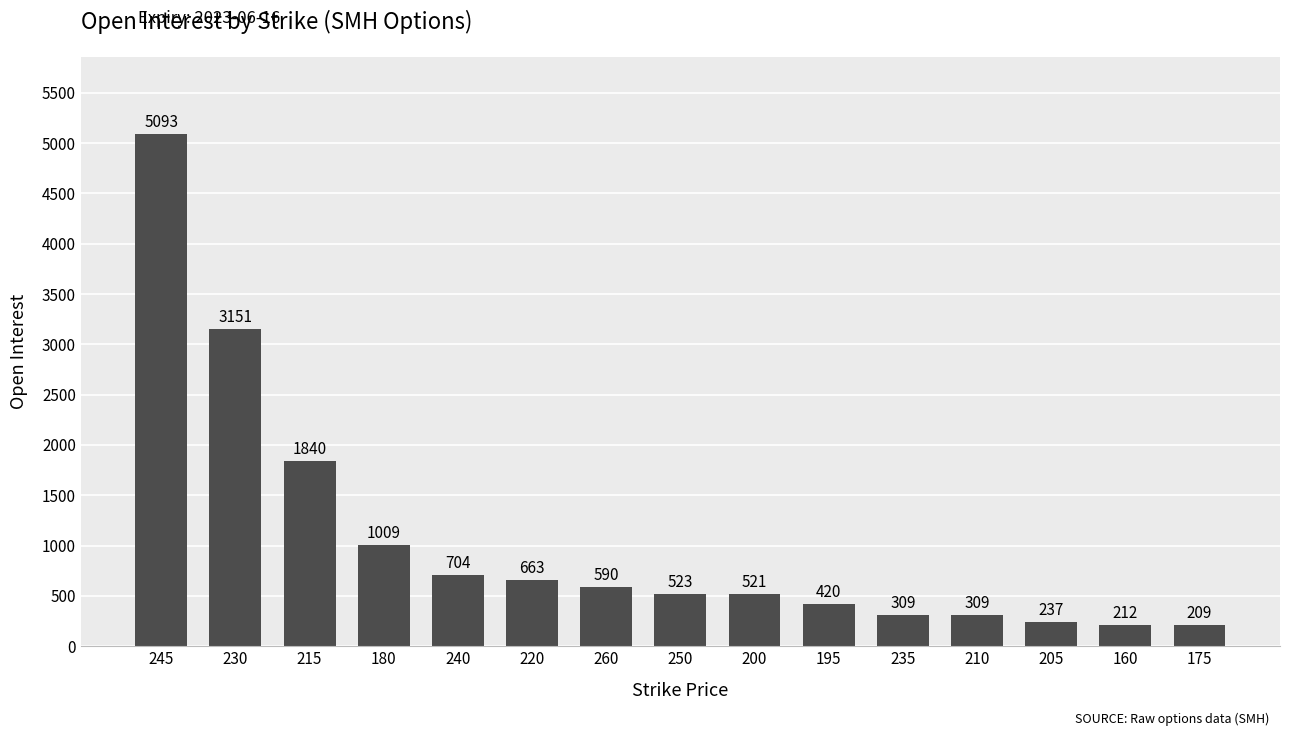

Which category has the lowest value across all series?

175